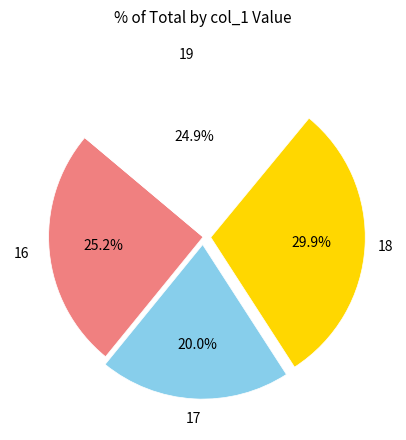

How many slices are in this pie chart?

4